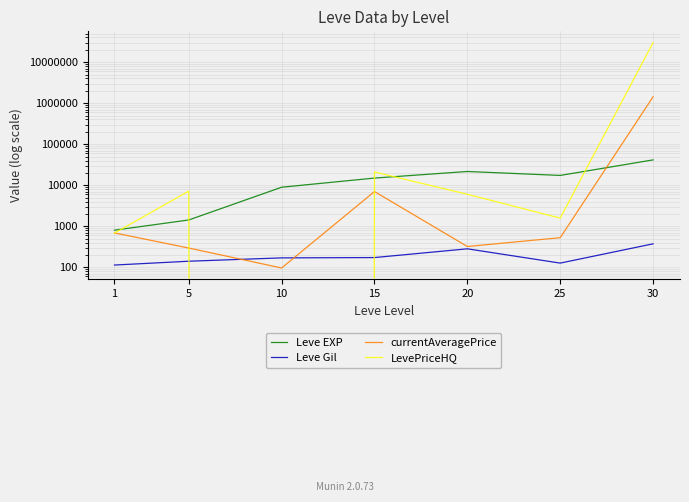

Which series has the largest range (max minus min)?

LevePriceHQ